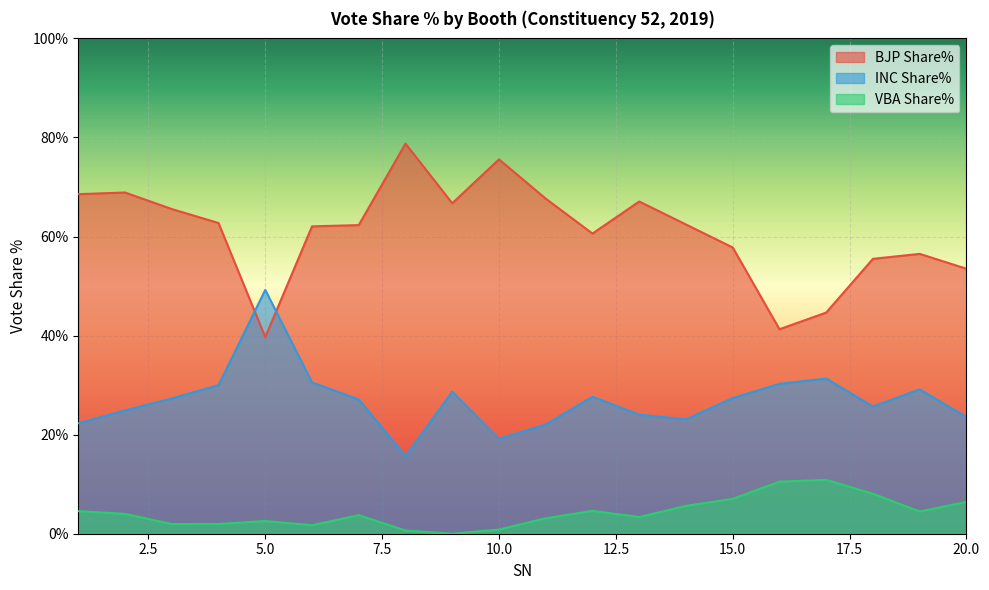

At which category does the chart reach its minimum across all series?

9